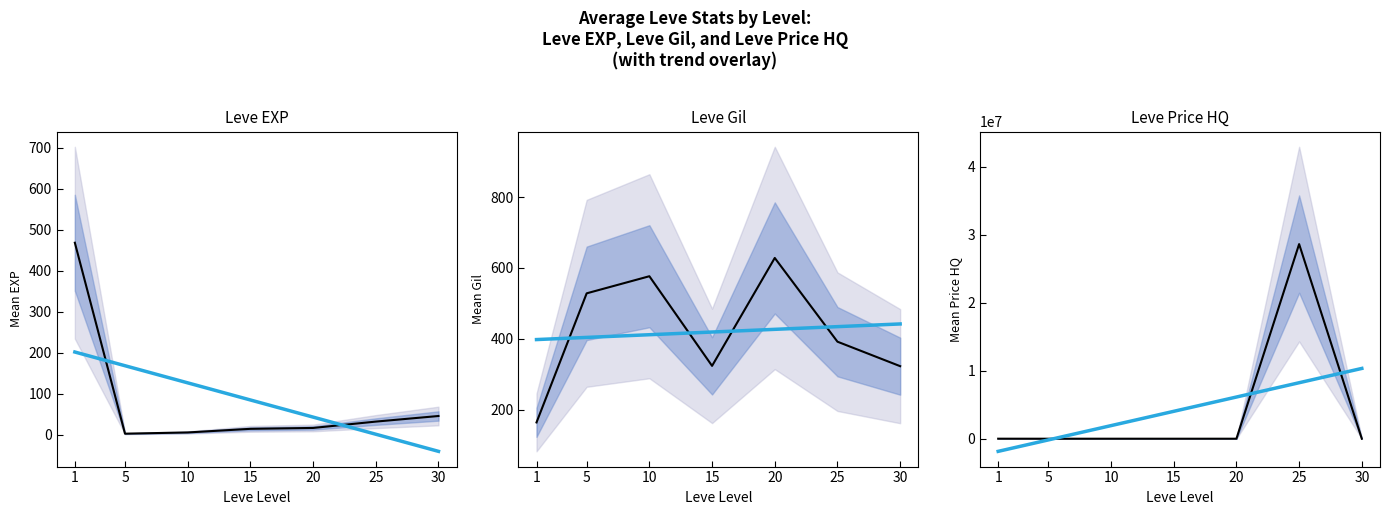

What are all the series names shown in the legend?

Leve EXP, Trend, Leve Gil, Leve Price HQ